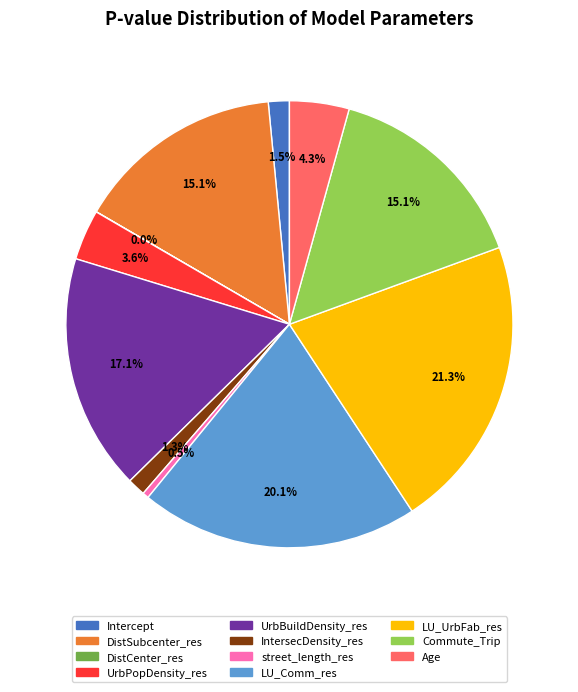

Which has a higher value, Age or LU_Comm_res?

LU_Comm_res